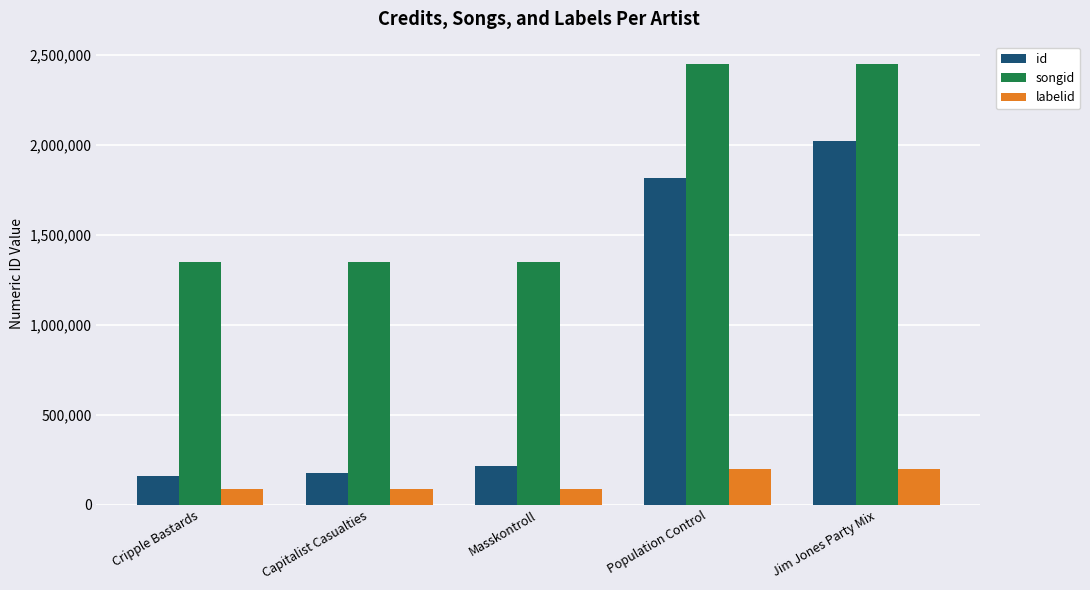

What is the difference between the second highest and minimum values in the songid series?

1102024